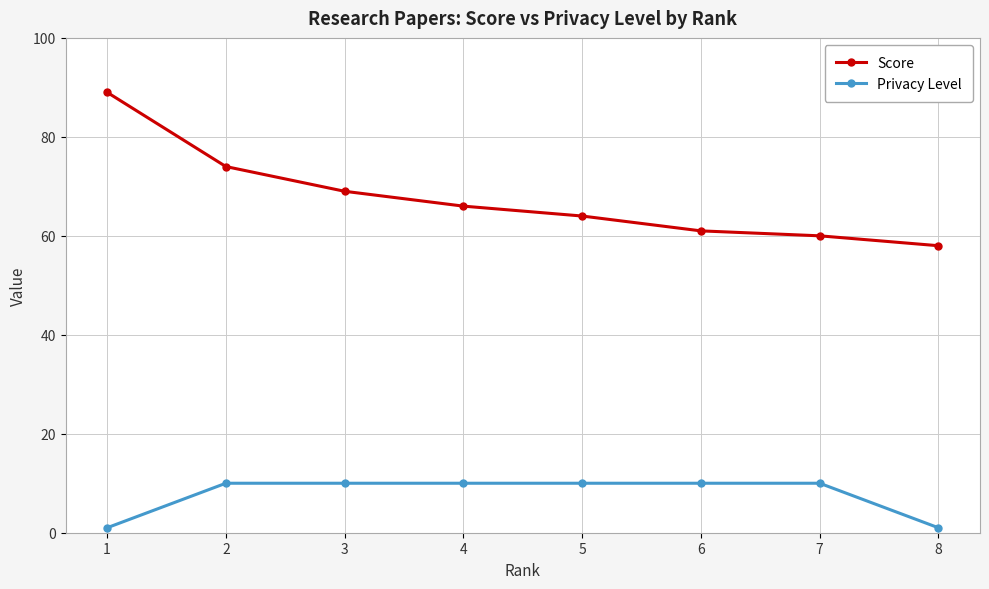

Reading left to right, transcribe all the data shown in this chart.

Score: 89	74	69	66	64	61	60	58
Privacy Level: 1	10	10	10	10	10	10	1